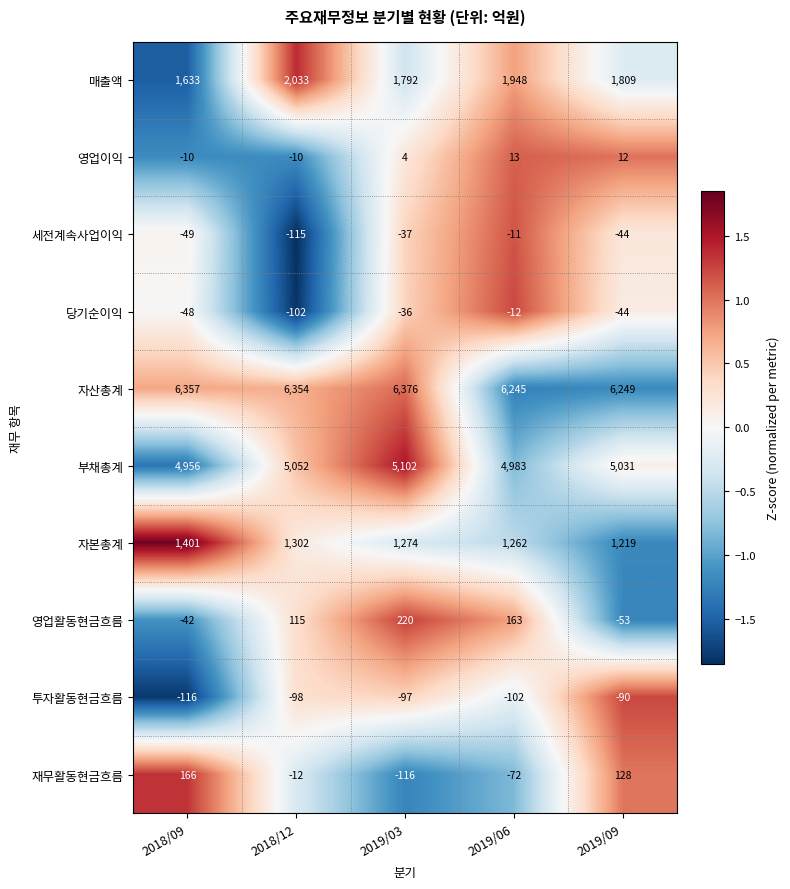

Rank the categories by 자산총계 value from highest to lowest.

2019/03, 2018/09, 2018/12, 2019/09, 2019/06